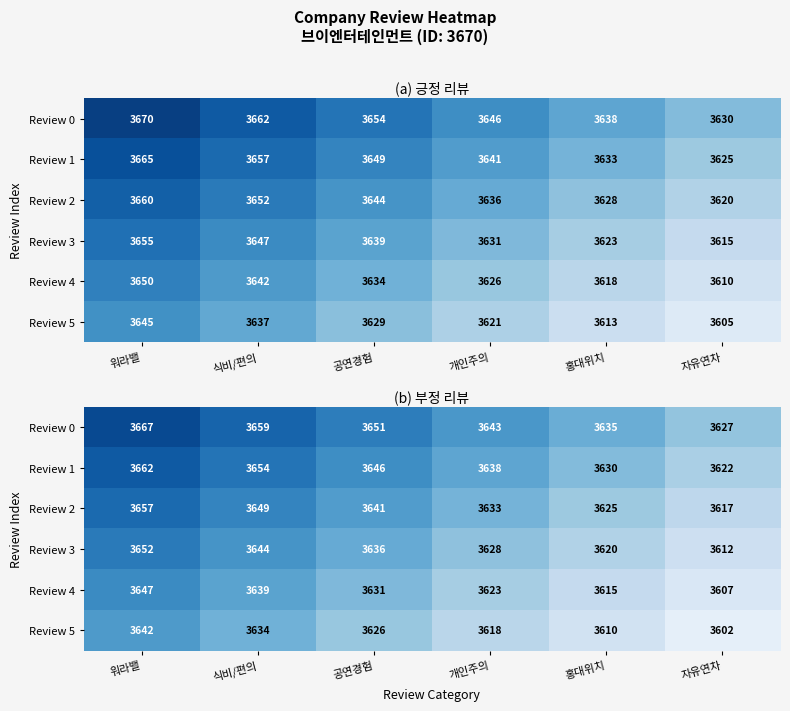

What is the difference between the maximum and minimum values in the Review 2 series?

40